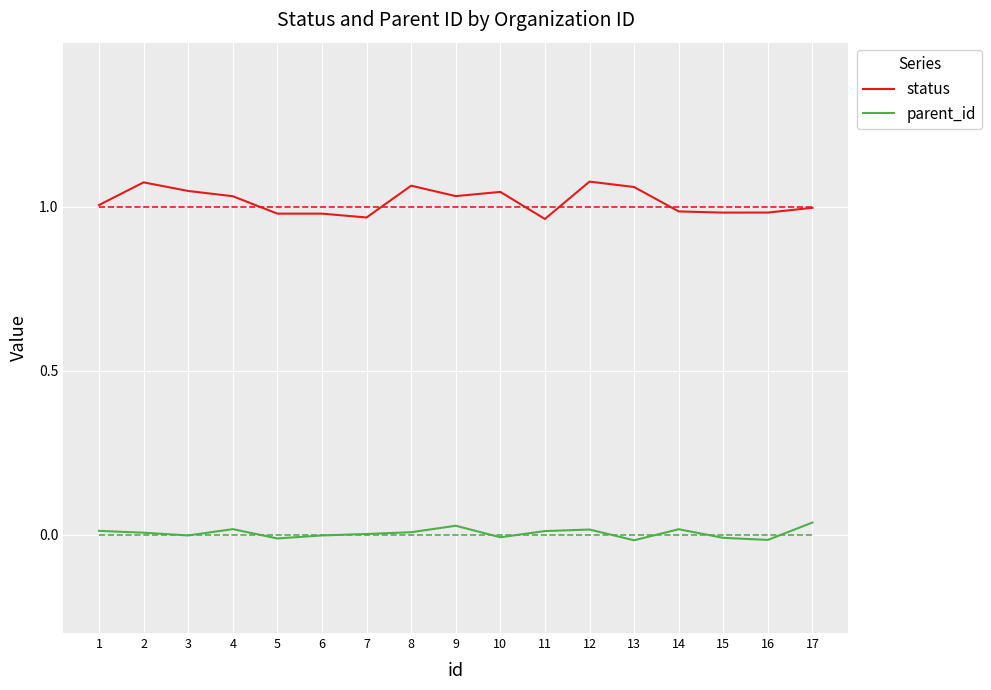

Is the value of status at 14 greater than the value of parent_id at 5?

Yes